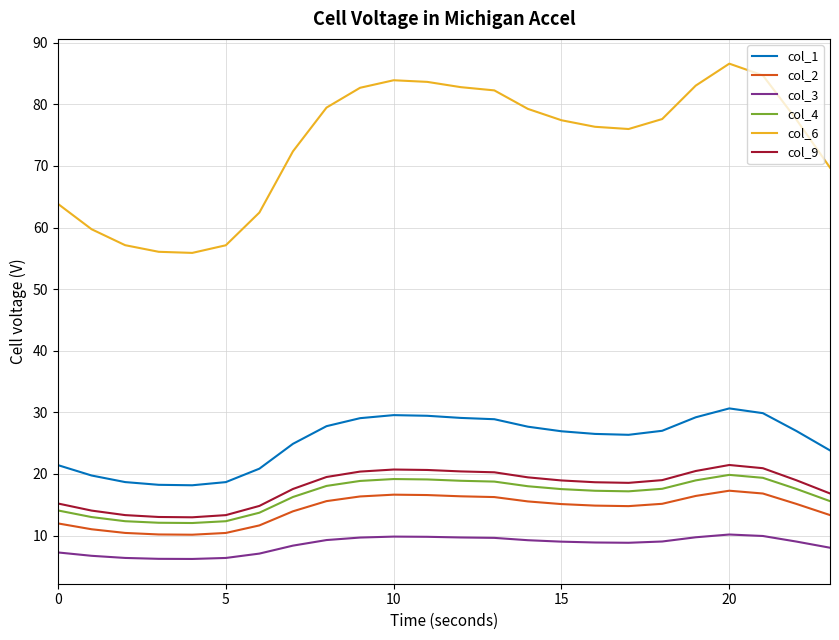

What is the average value of the col_4 series?

16.6